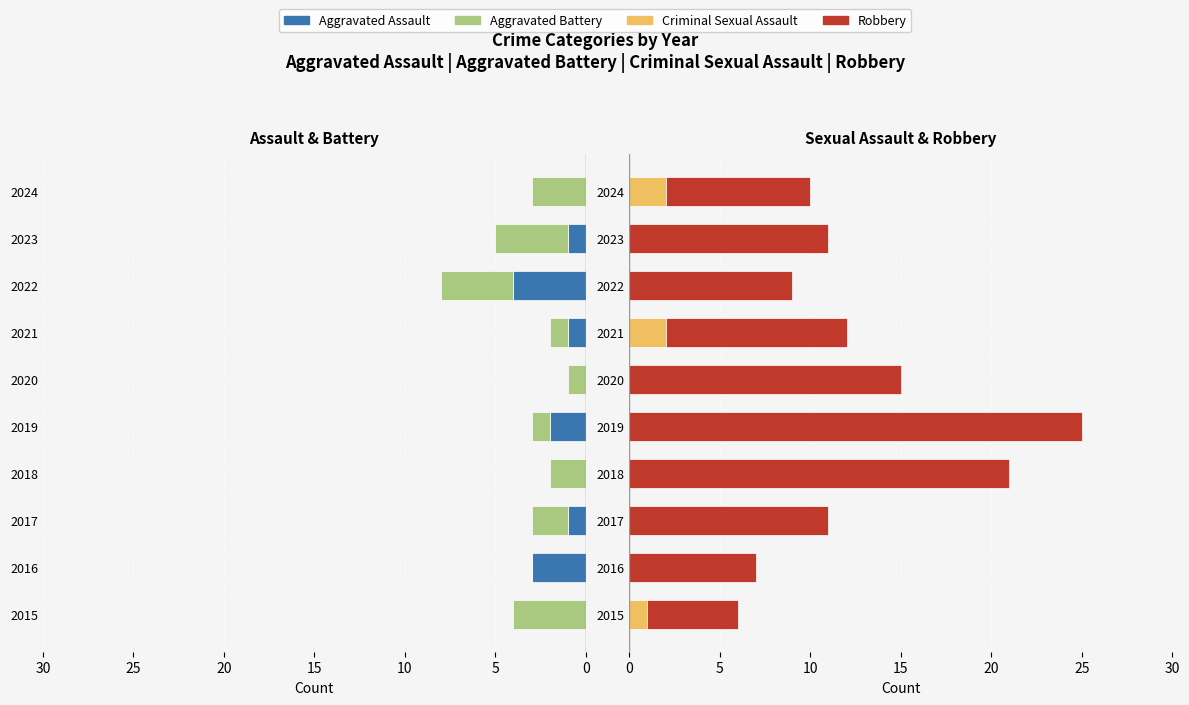

Rank the series at 2020 from lowest to highest value.

Aggravated Assault, Criminal Sexual Assault, Aggravated Battery, Robbery